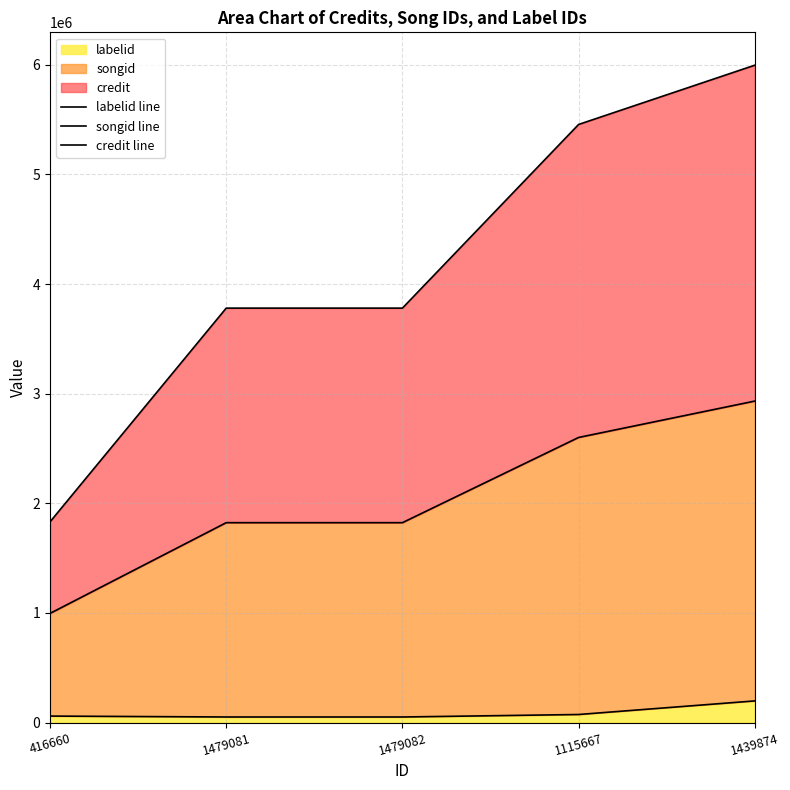

Which series has the largest range (max minus min)?

credit line